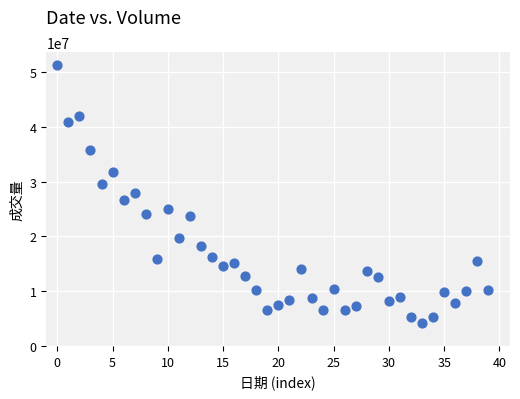

What is the range of Y values (max minus min)?

47220128